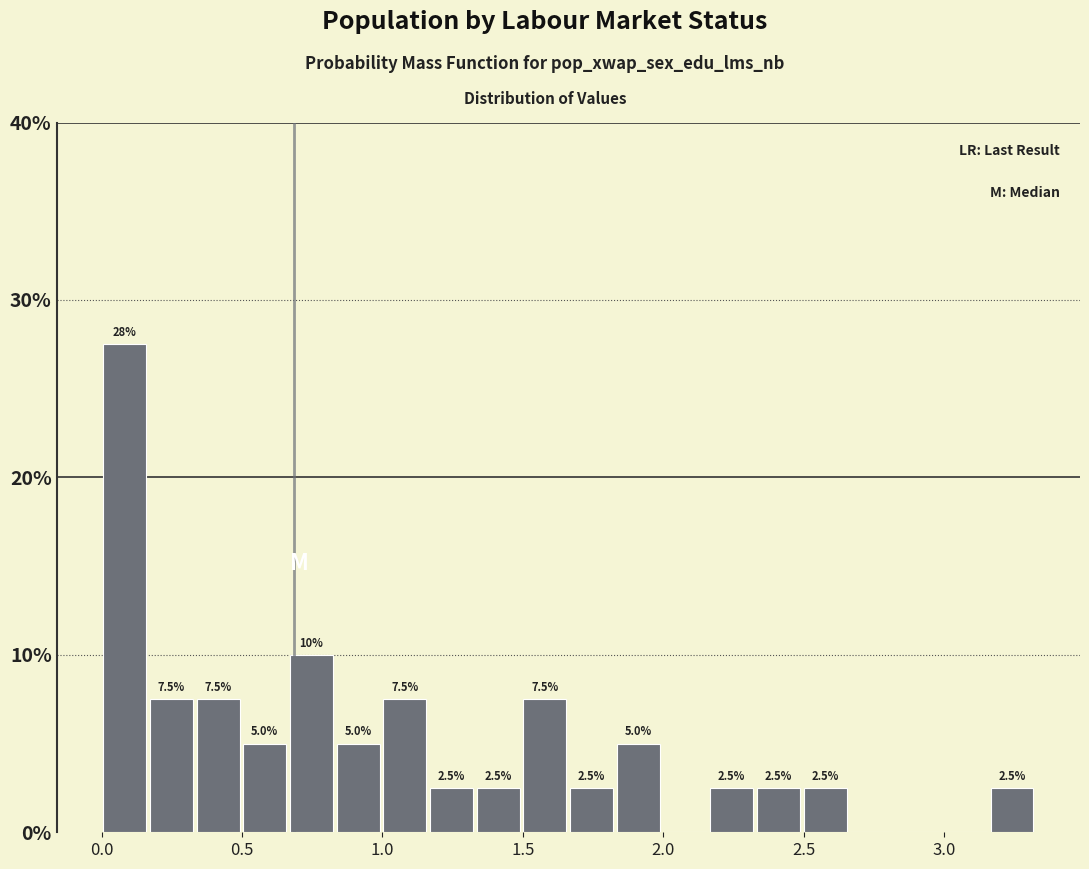

Around what value on the x-axis is the tallest bar? Give the approximate position of its centre, as read against the axis.

0.10